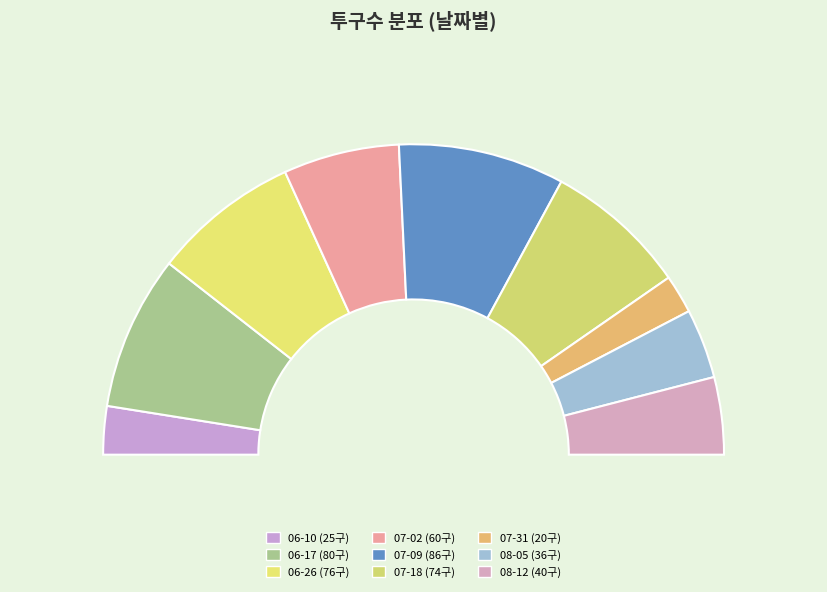

True or false: 07-31 accounts for 4% of the total.

True